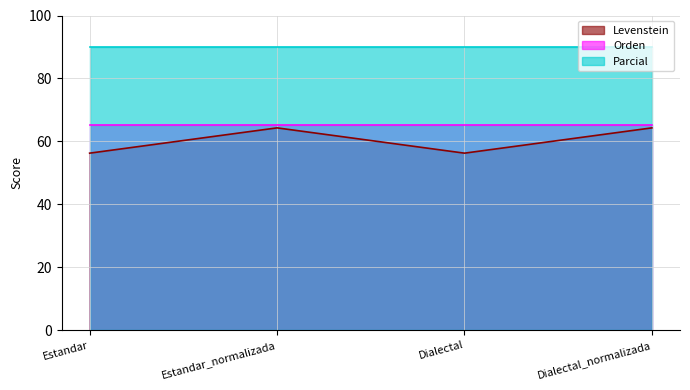

Which series has the largest total across all categories?

Parcial